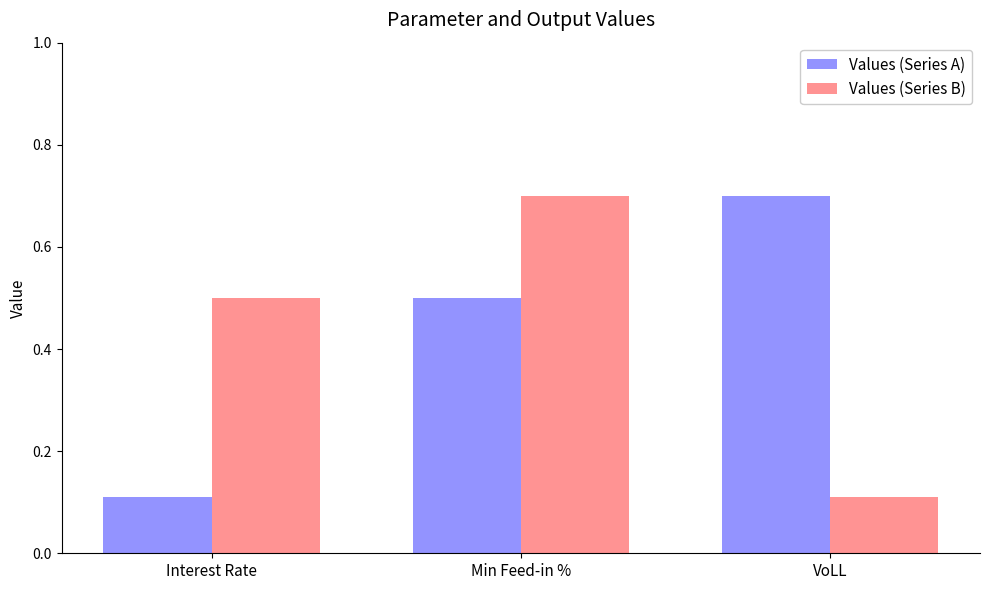

Rank the categories by Values (Series A) value from highest to lowest.

VoLL, Min Feed-in %, Interest Rate